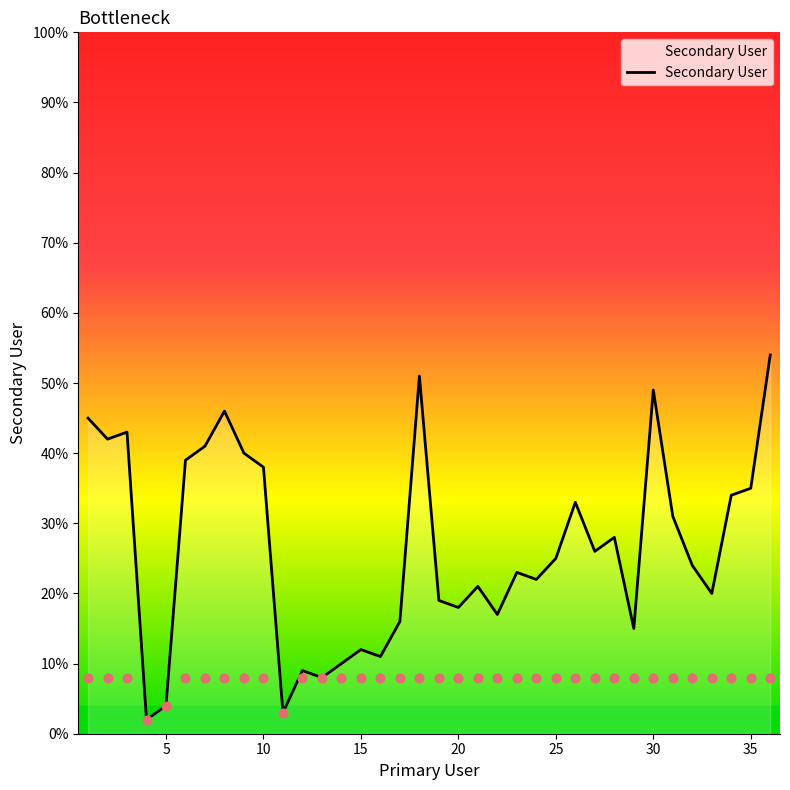

The Secondary User series shows 49 at 30. True or false?

True